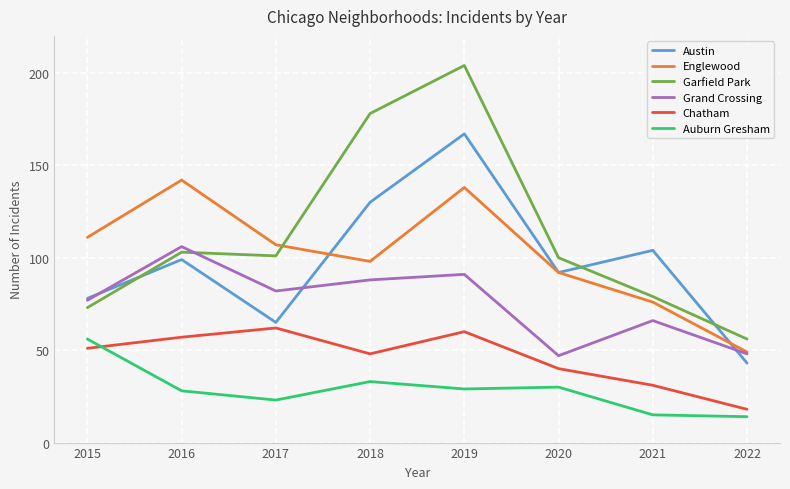

Reading left to right, list all the values displayed in this chart.

Austin: 2015=78	2016=99	2017=65	2018=130	2019=167	2020=92	2021=104	2022=43
Englewood: 2015=111	2016=142	2017=107	2018=98	2019=138	2020=92	2021=76	2022=49
Garfield Park: 2015=73	2016=103	2017=101	2018=178	2019=204	2020=100	2021=79	2022=56
Grand Crossing: 2015=77	2016=106	2017=82	2018=88	2019=91	2020=47	2021=66	2022=48
Chatham: 2015=51	2016=57	2017=62	2018=48	2019=60	2020=40	2021=31	2022=18
Auburn Gresham: 2015=56	2016=28	2017=23	2018=33	2019=29	2020=30	2021=15	2022=14